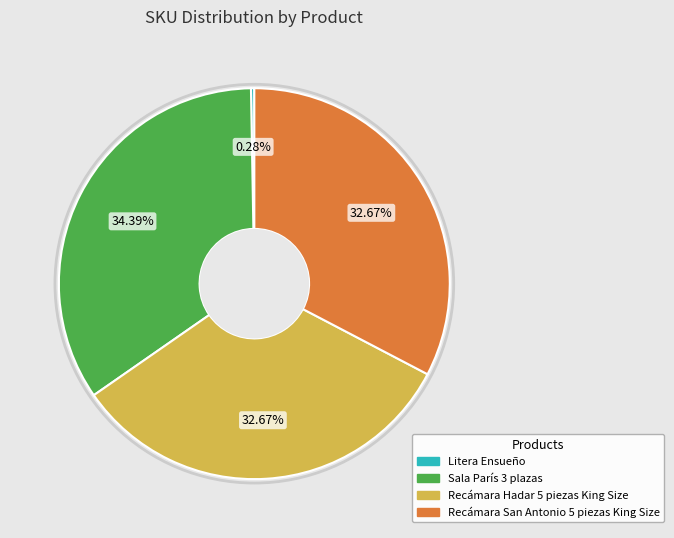

Is there any slice that represents more than half of the pie?

No